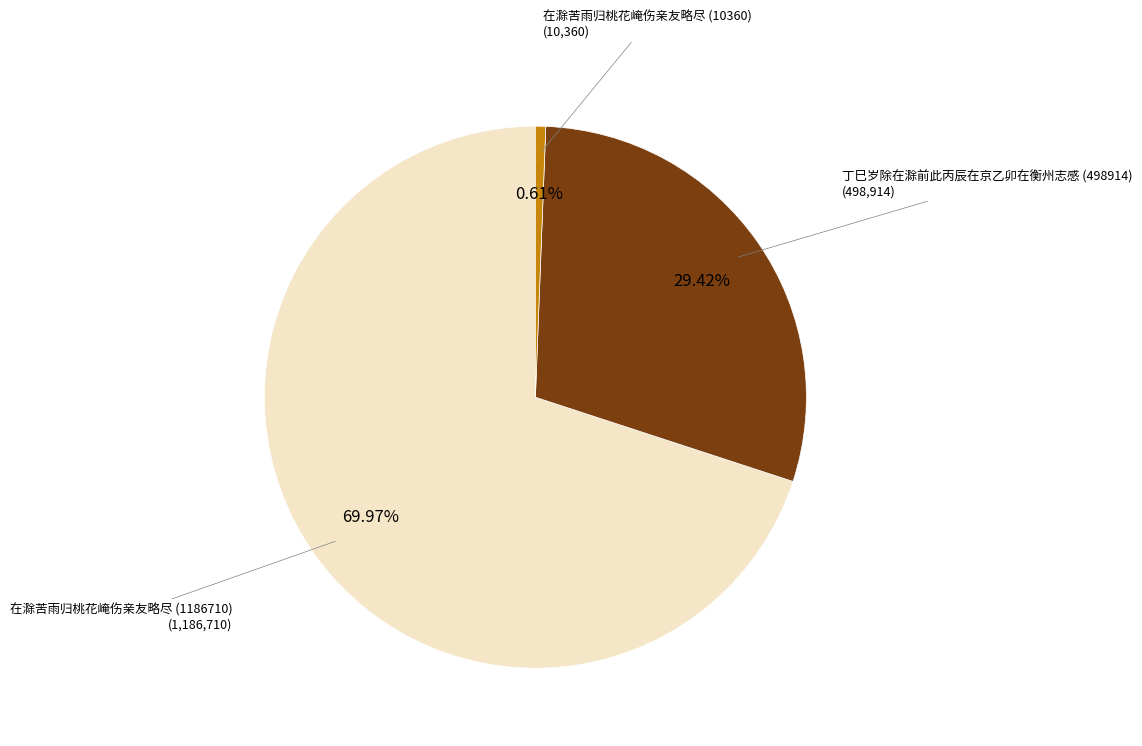

Is there a majority slice in this chart?

Yes